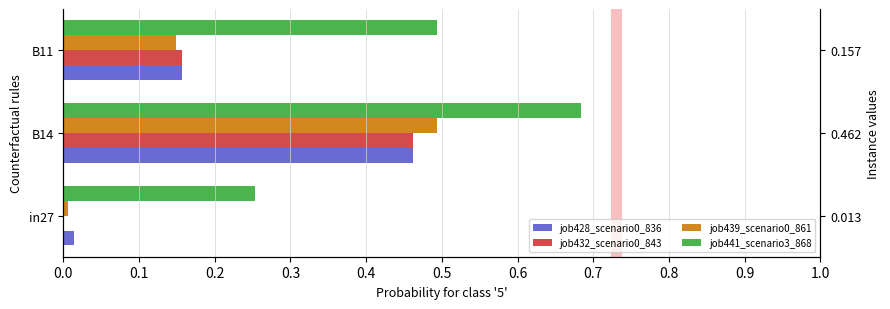

What is the difference between the maximum and minimum values in the job428_scenario0_836 series?

0.4